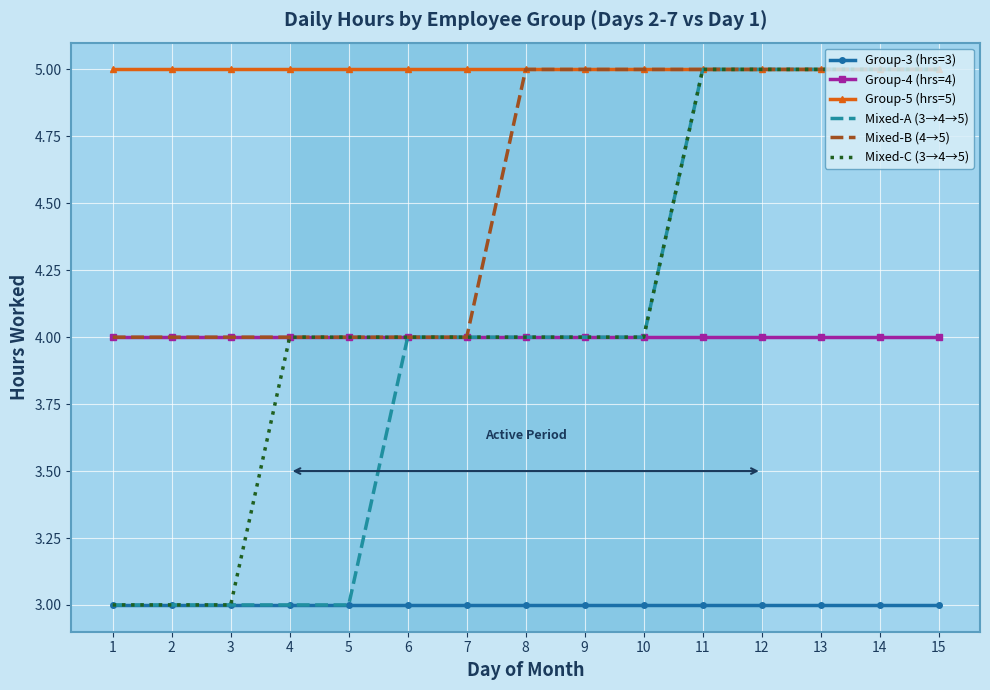

What is the lowest value of the Mixed-A (3→4→5) series?

3